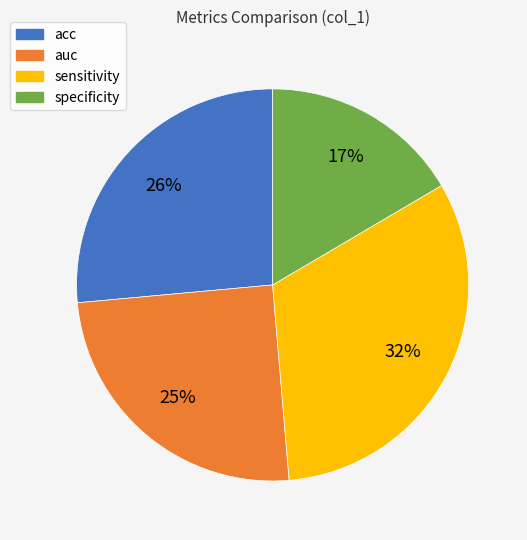

Count the number of slices in the pie.

4